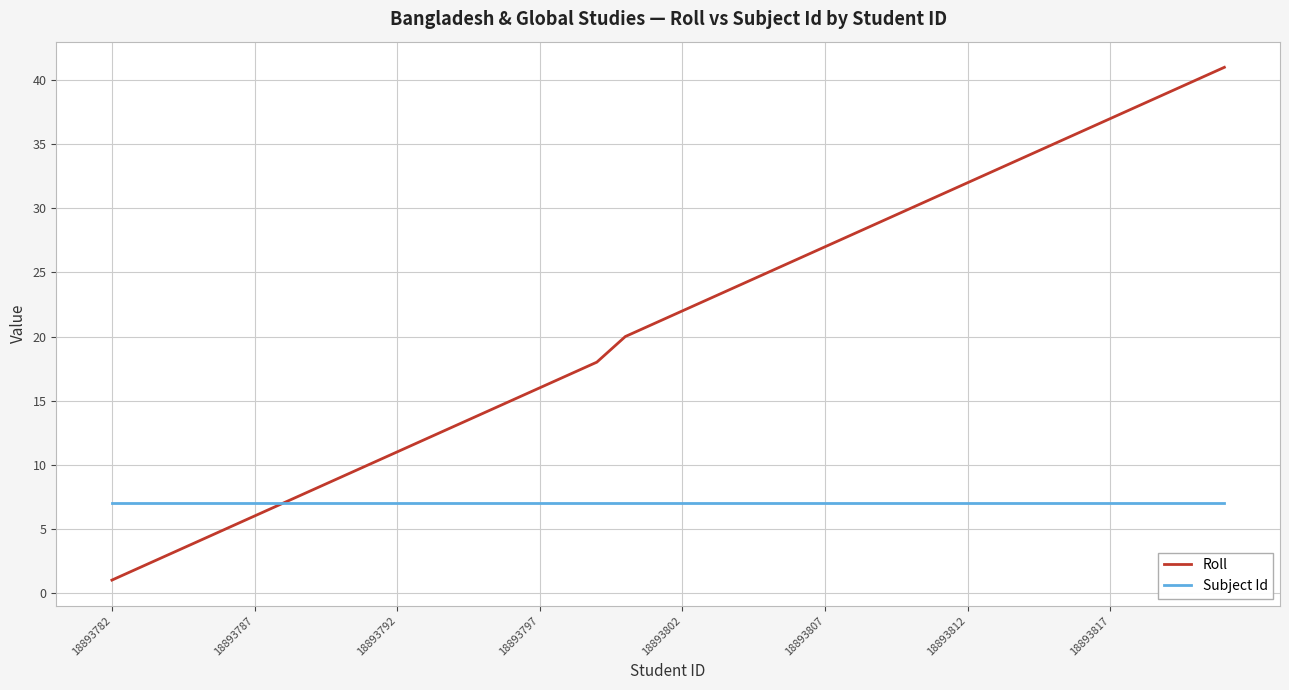

Which series has the largest total across all categories?

Roll